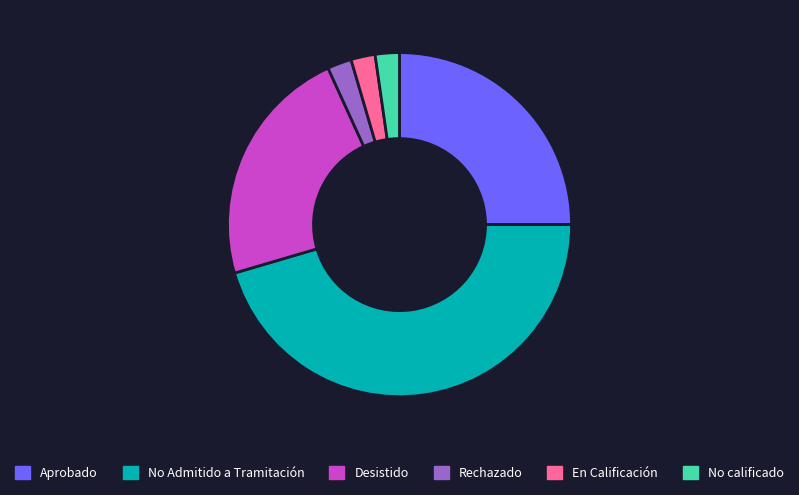

Which has a higher value, No Admitido a Tramitación or No calificado?

No Admitido a Tramitación